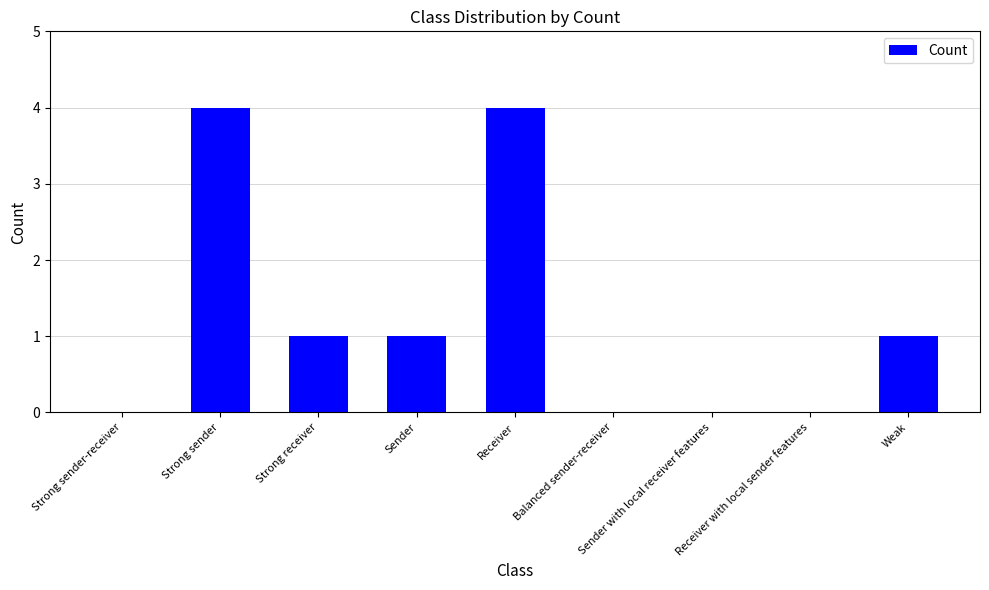

Between Strong sender and Strong sender-receiver, which is larger?

Strong sender